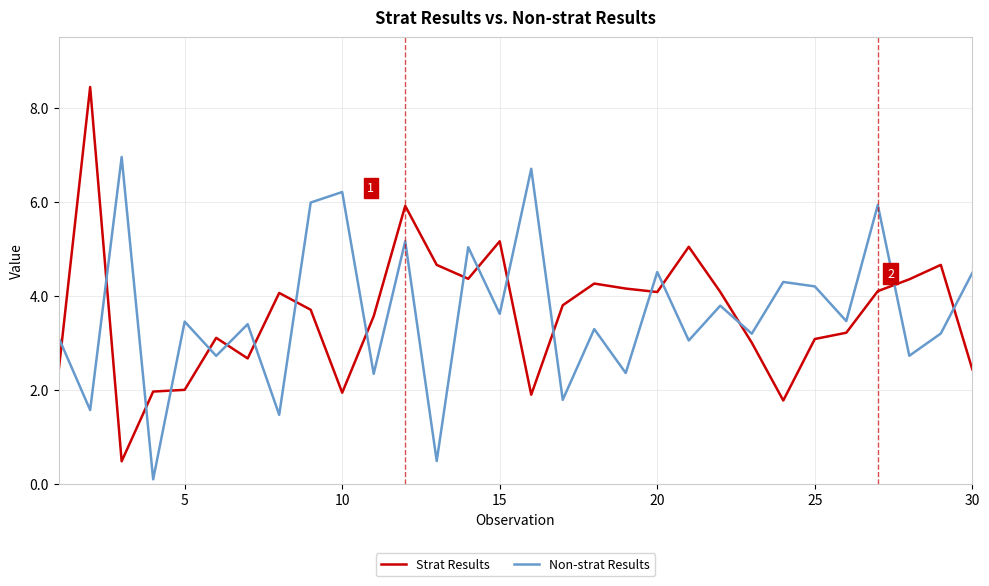

How many intersections are there between Strat Results and Non-strat Results?

18